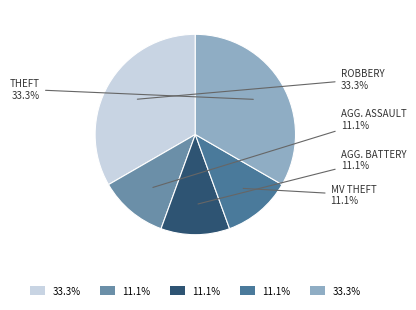

Does any single category account for the majority?

No